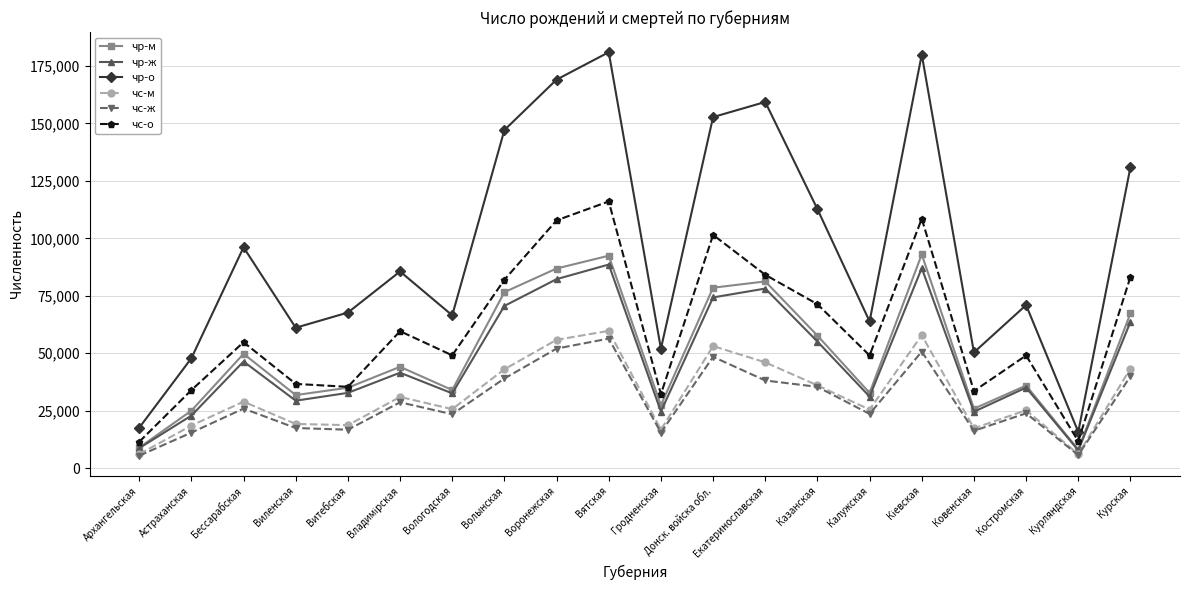

What is the maximum value shown in the chart?

181002